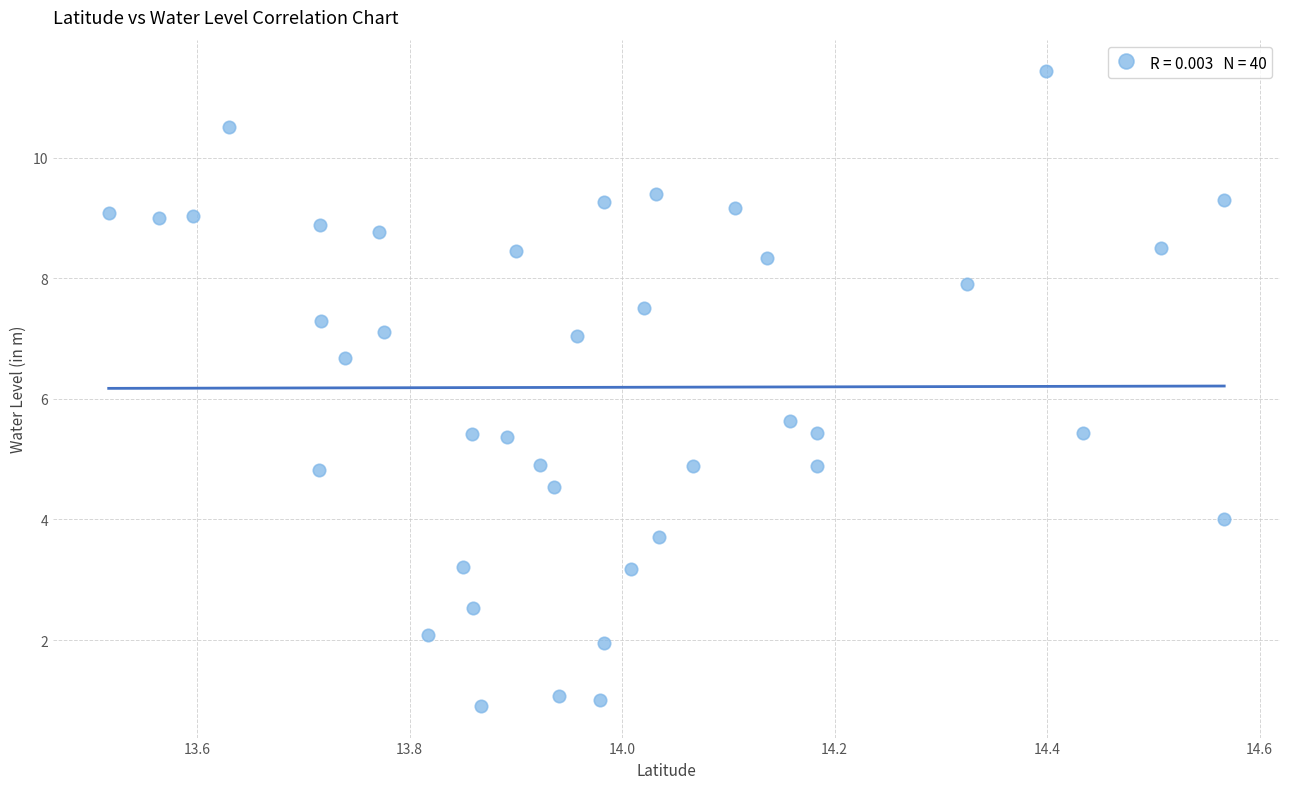

What is the range of Y values (max minus min)?

10.5